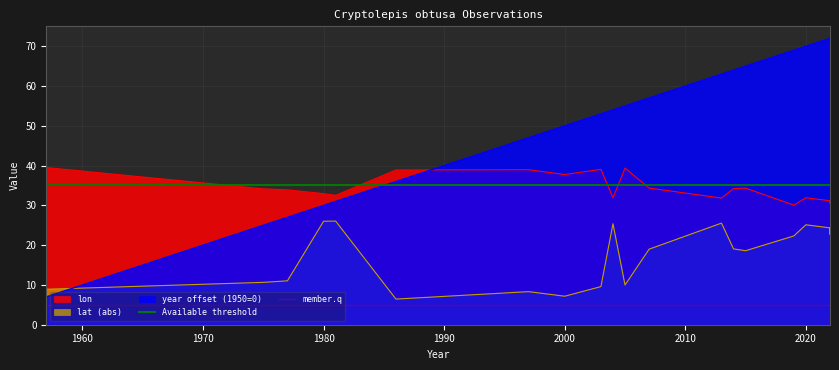

What value does the Available threshold series have at 1960?

35